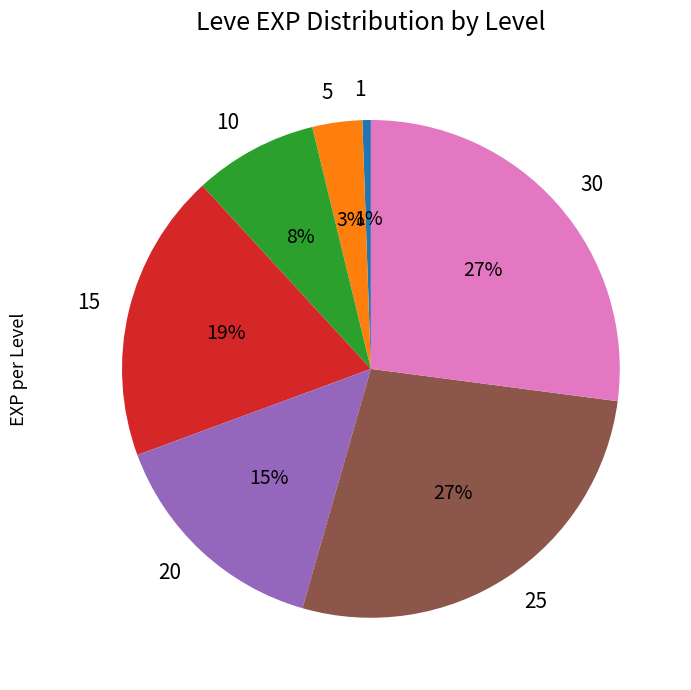

The 1 slice represents 11% of the pie. True or false?

False